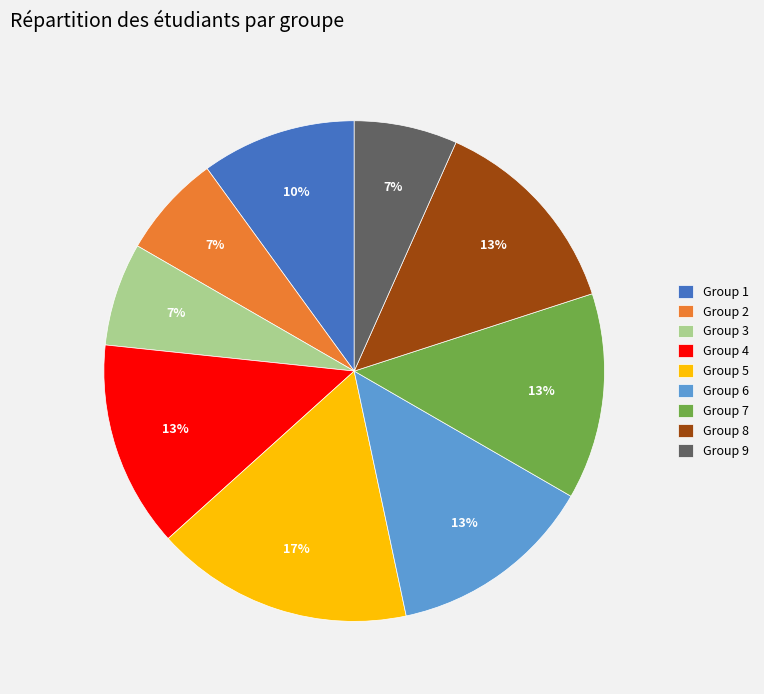

Is Group 6 the majority of the pie?

No